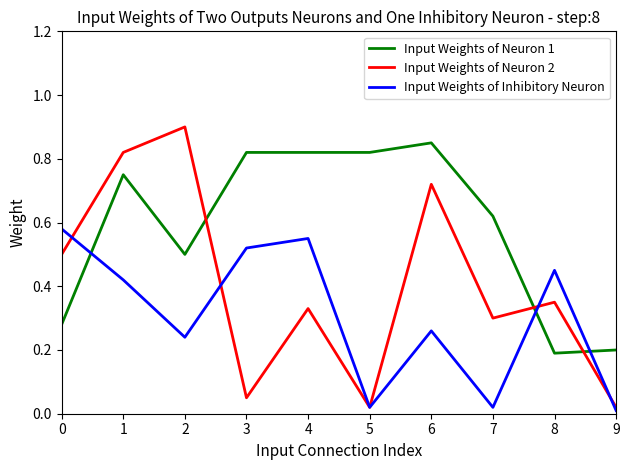

How many intersections are there between Input Weights of Neuron 2 and Input Weights of Neuron 1?

3